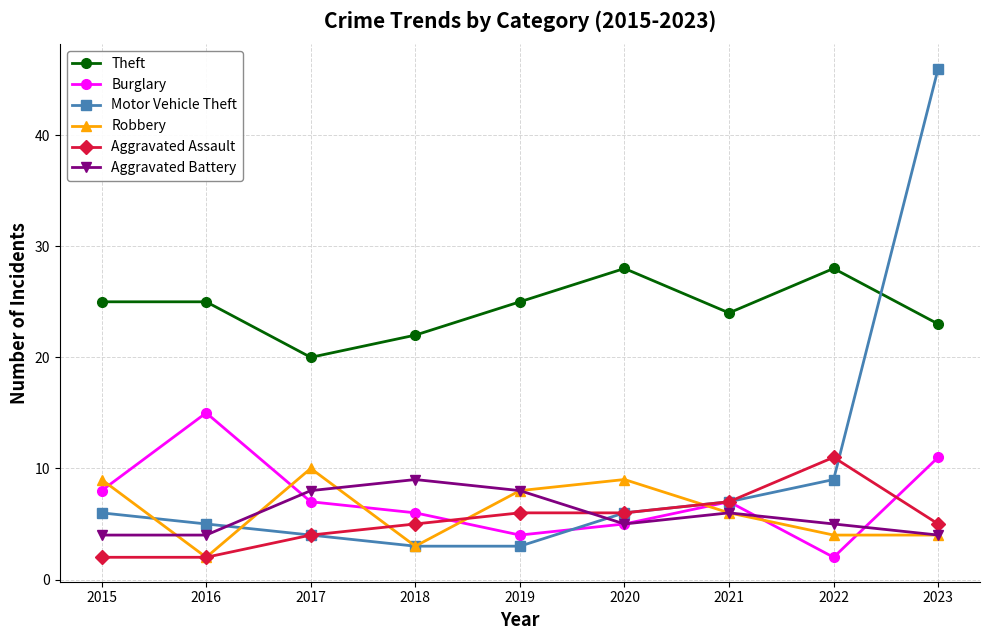

Count the Aggravated Assault values in the range 4 to 6.

5